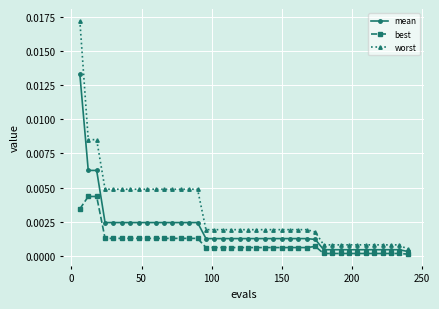

True or false: mean and worst cross at least once.

False